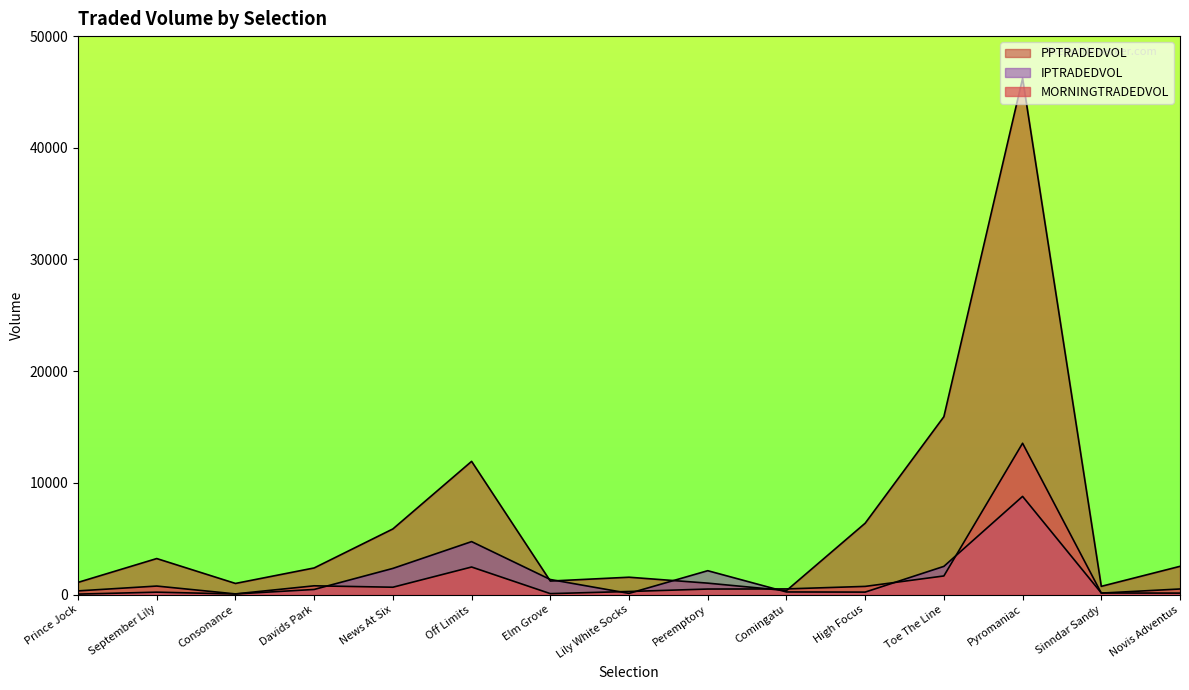

What are all the series names shown in the legend?

MORNINGTRADEDVOL, PPTRADEDVOL, IPTRADEDVOL